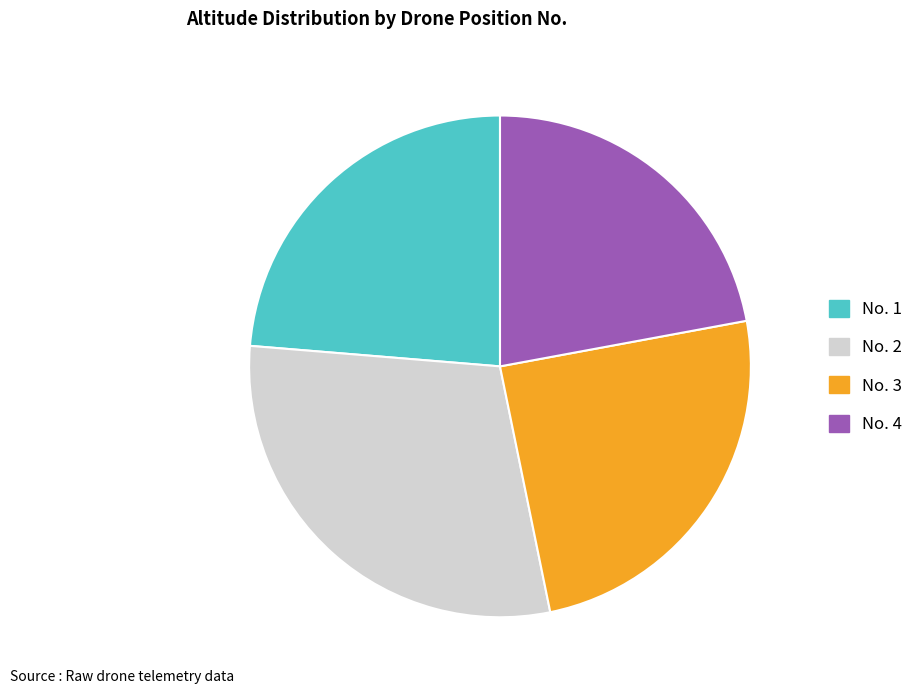

Does any single category account for the majority?

No